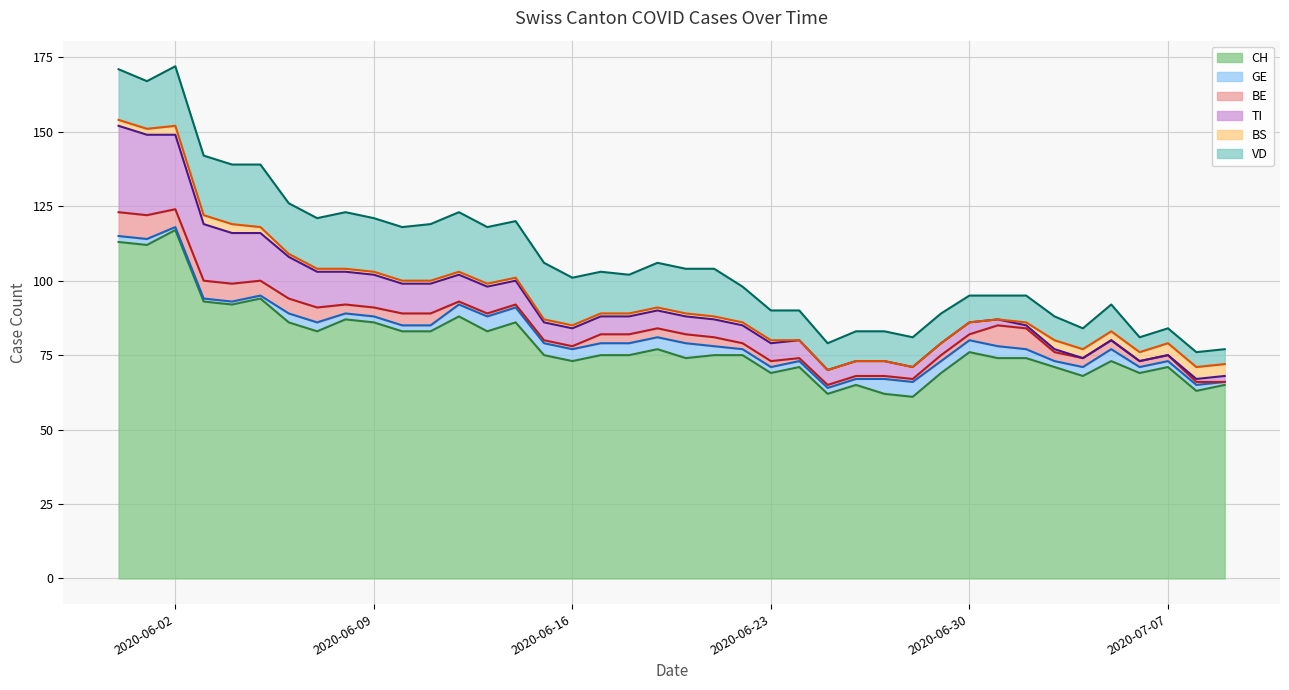

What is the spread (max minus min) of values at 2020-07-01?

74